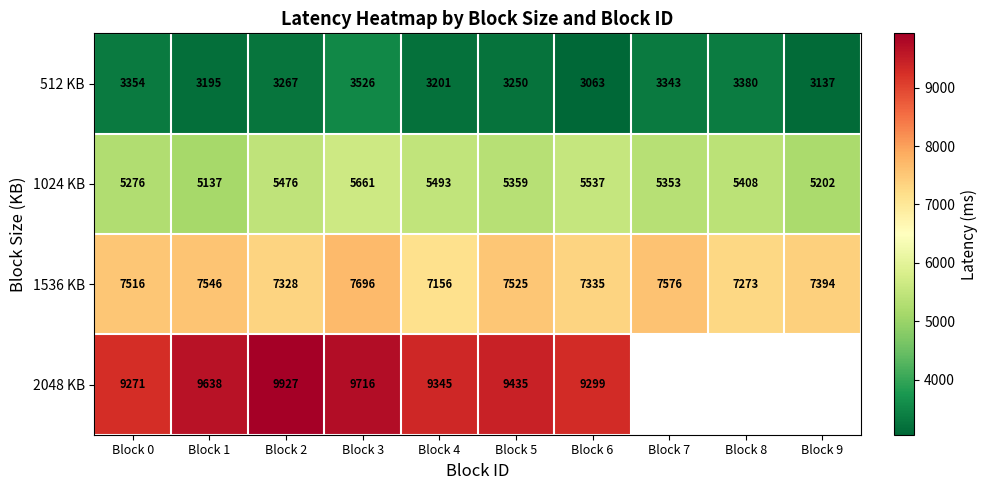

Which has a higher value, Block 9 or Block 0?

Block 0